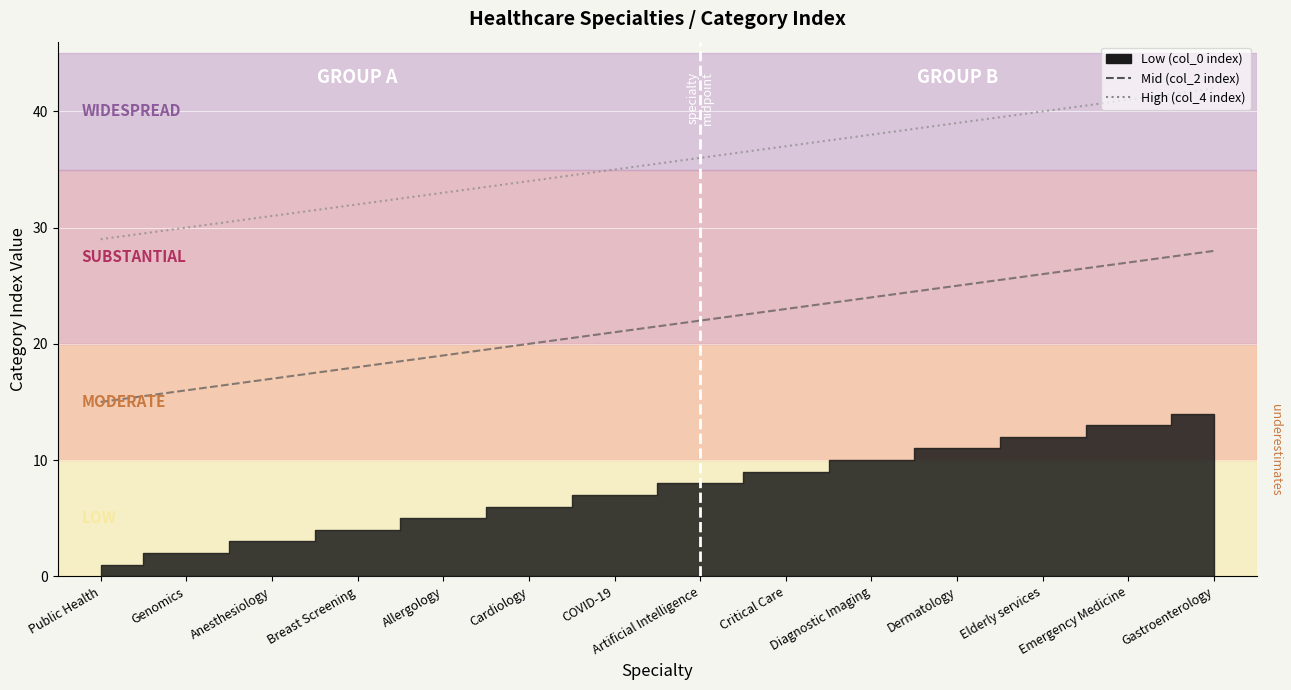

What is the label of the 4th point from the right?

Dermatology